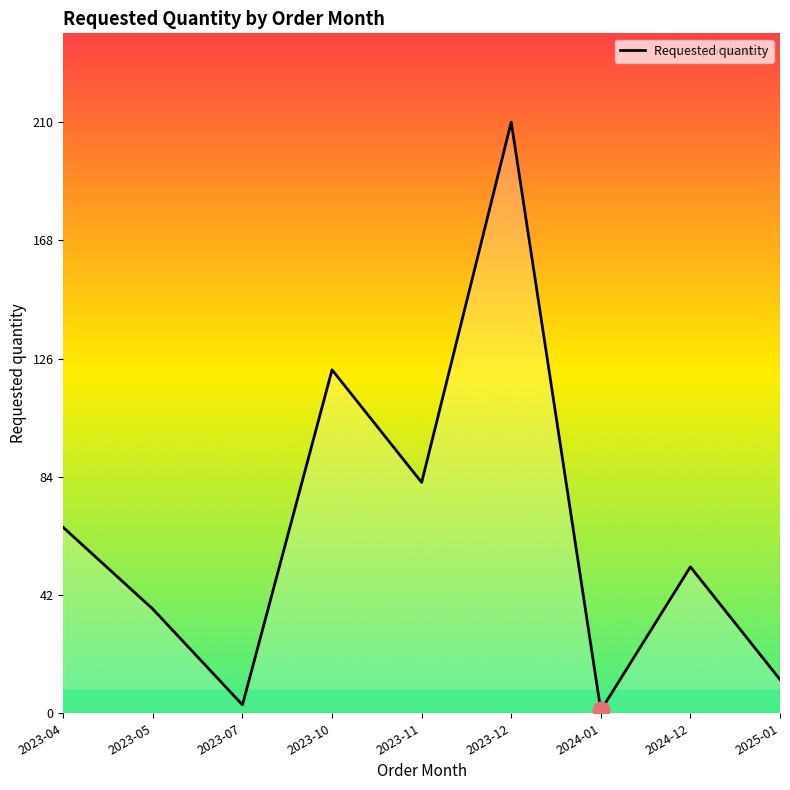

What is the value of the 9th point from the left?

12